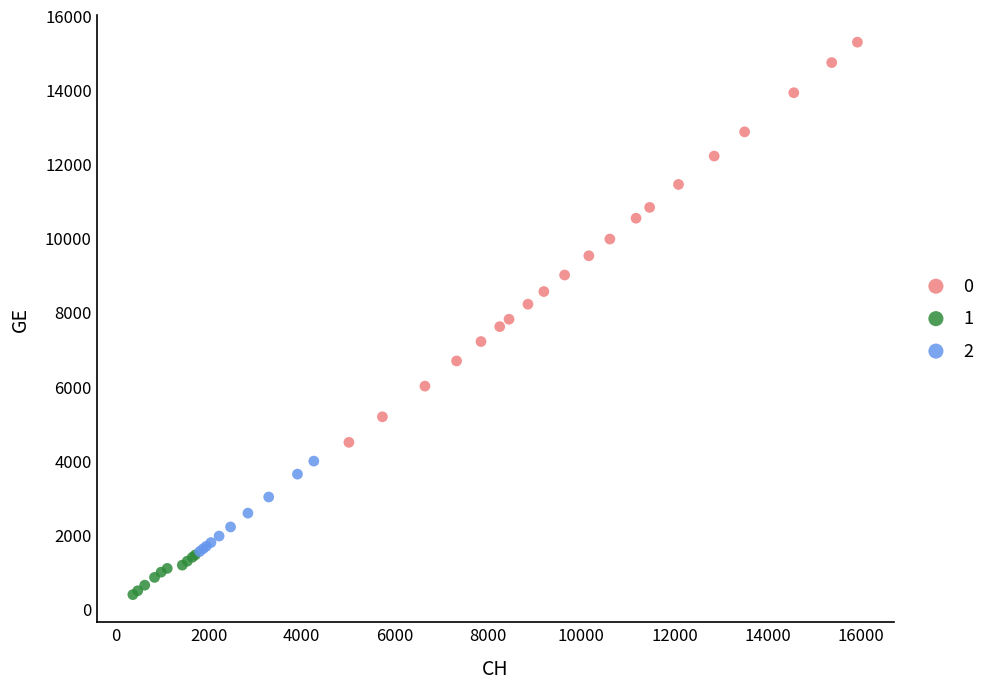

What are all the series names shown in the legend?

0, 1, 2